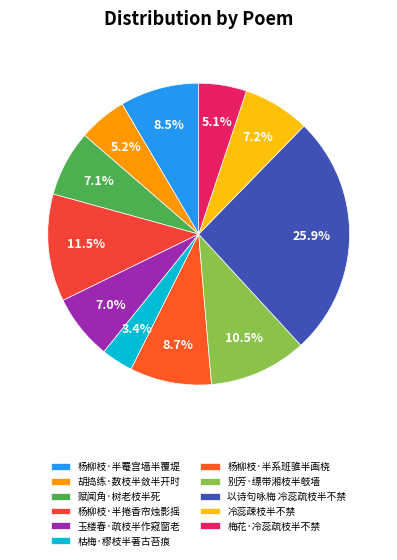

To the nearest percent, what is the difference between the largest and smallest slice percentages?

22%